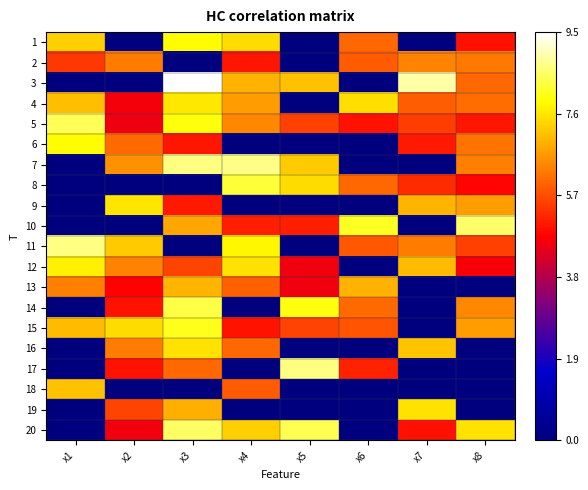

What is the spread (max minus min) of values at x8?

8.5